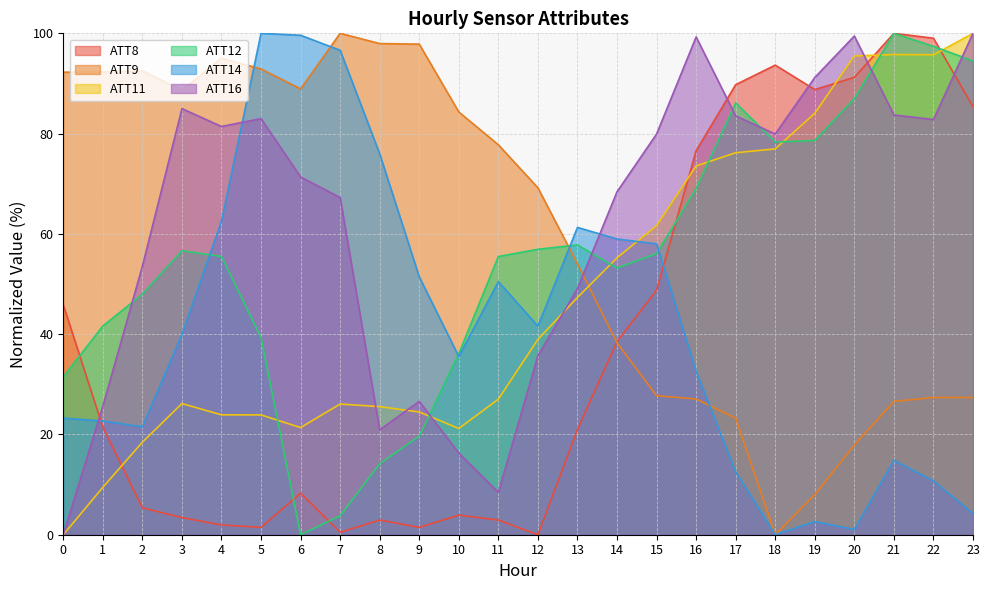

Rank the series at 2 from highest to lowest value.

ATT9, ATT16, ATT12, ATT14, ATT11, ATT8